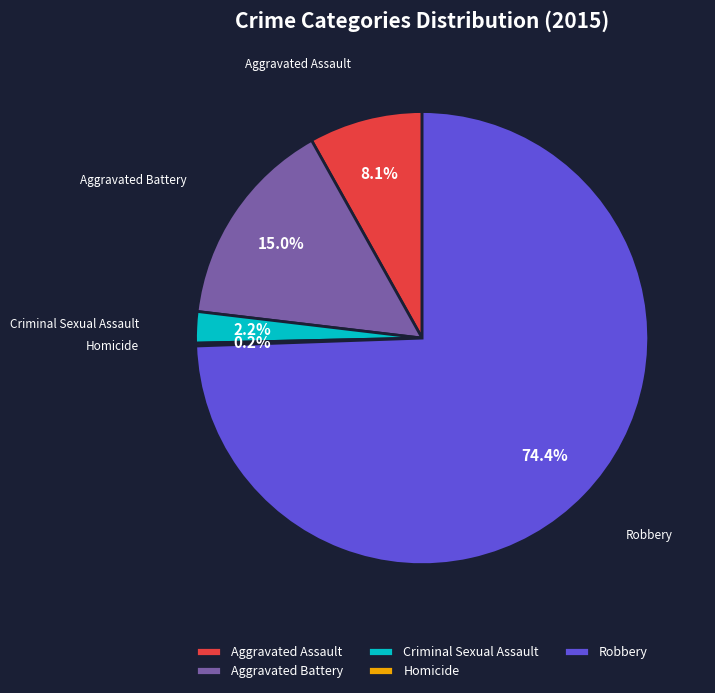

Which has a higher value, Robbery or Aggravated Battery?

Robbery